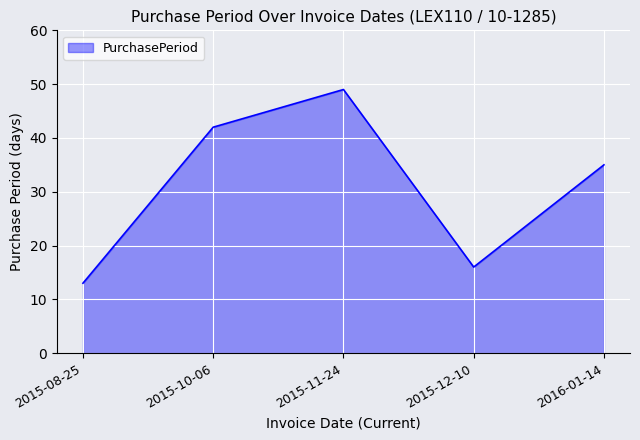

Approximately how many times larger is the value at 2015-08-25 compared to 2015-10-06?

0.3